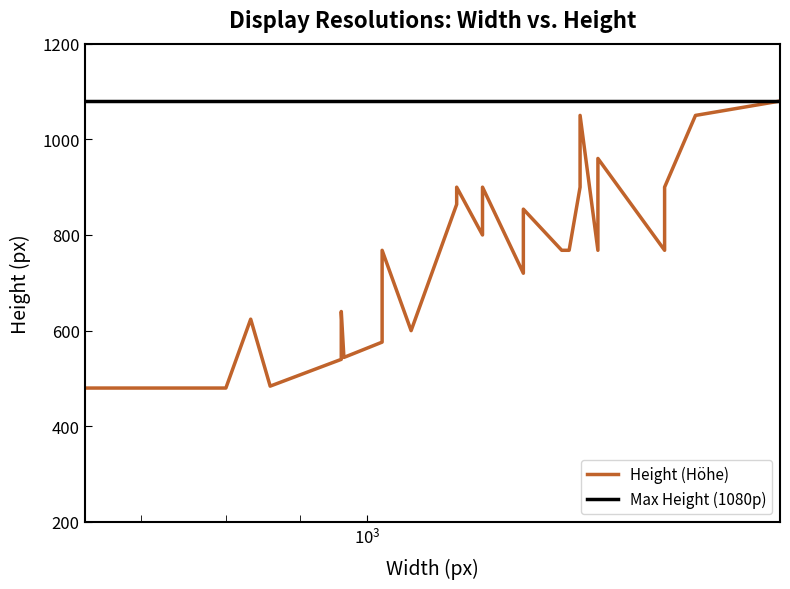

True or false: there are more than 2 points higher than both neighbors.

True